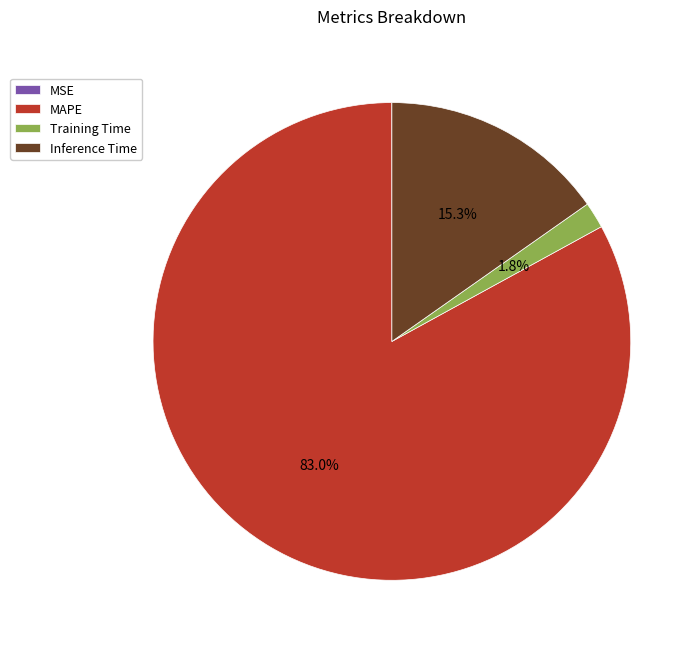

Does Training Time represent more than half of the total?

No